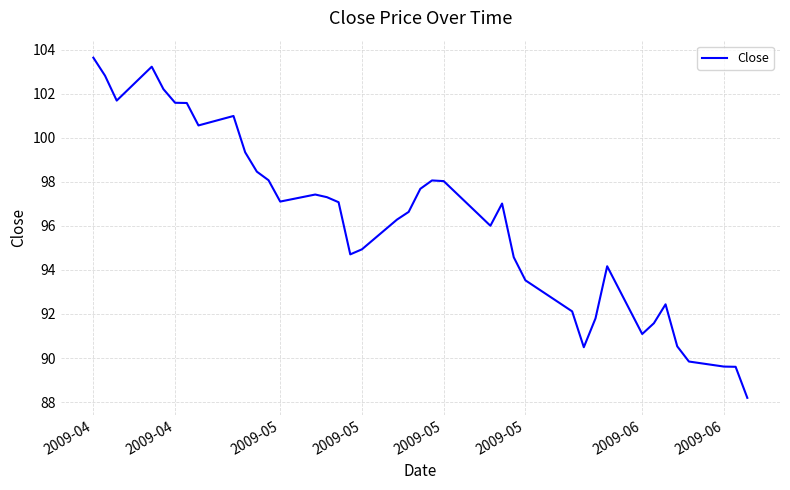

What is the greatest value displayed?

103.7